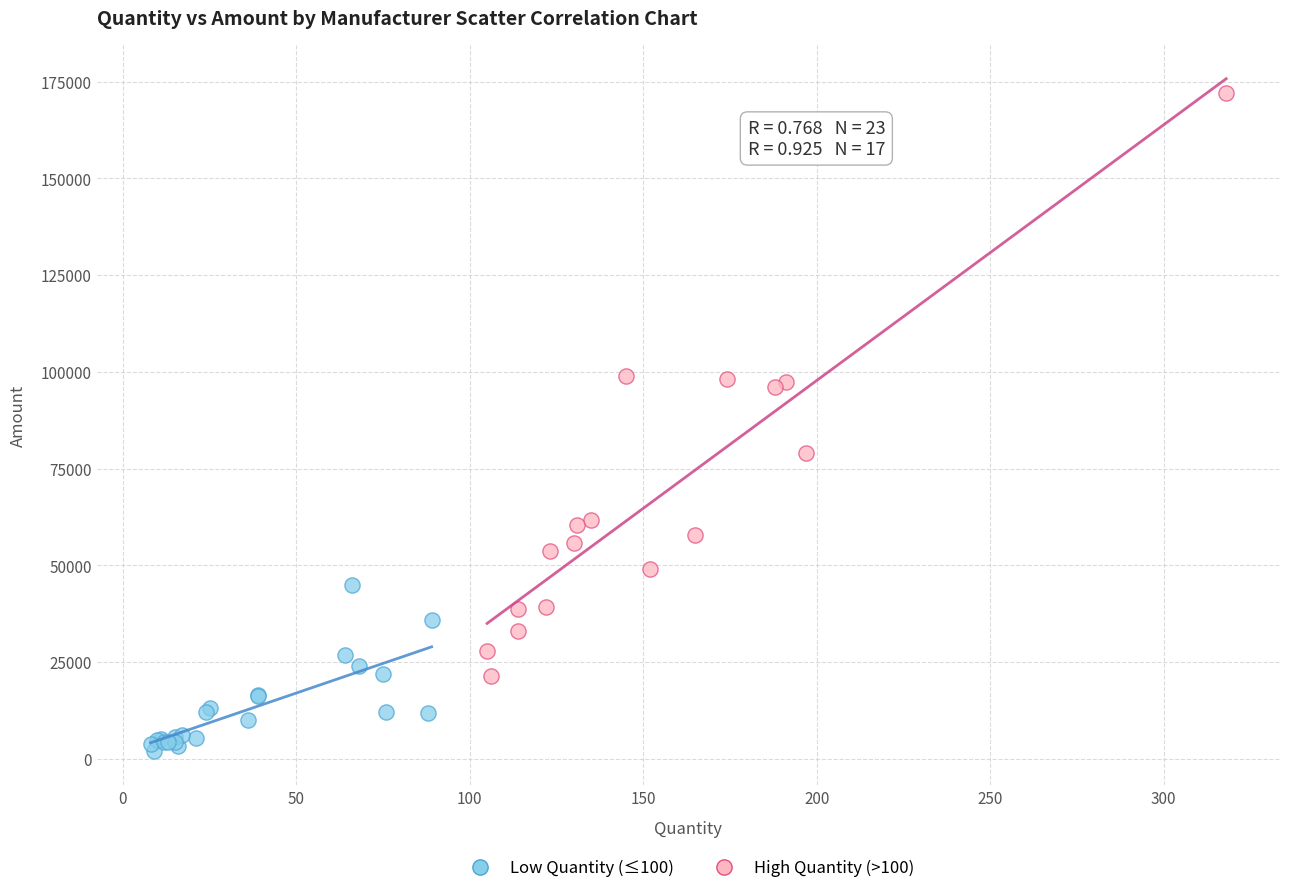

Which series contains the highest Y value?

High Quantity (>100)